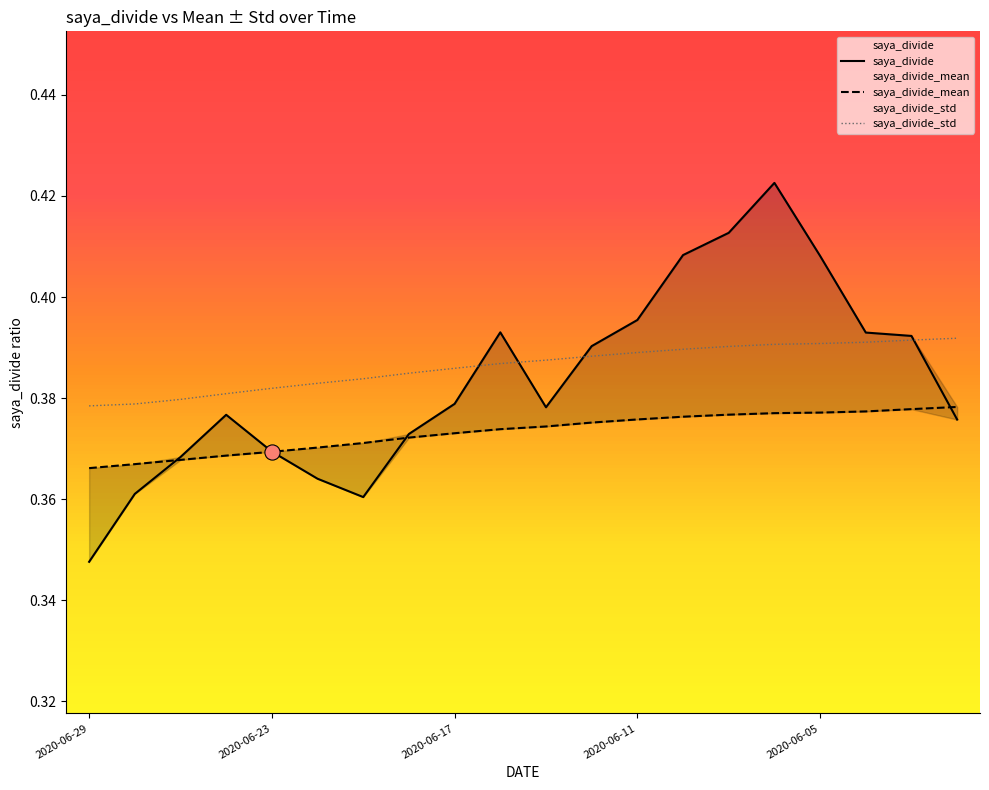

What is the total value across all series at 2020-06-26?

1.1